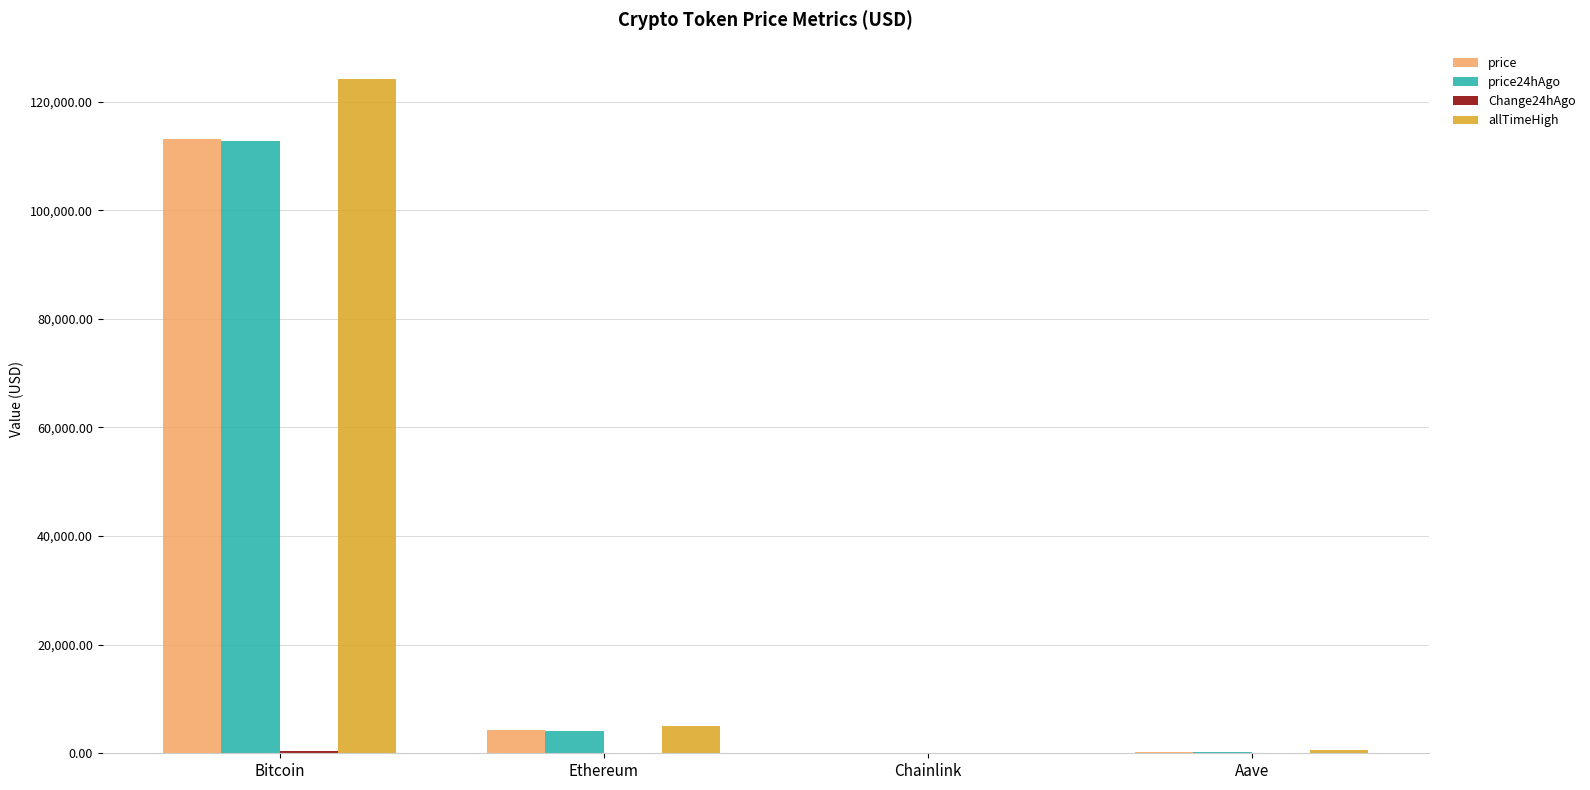

Between Bitcoin and Aave, which series saw the biggest shift?

allTimeHigh